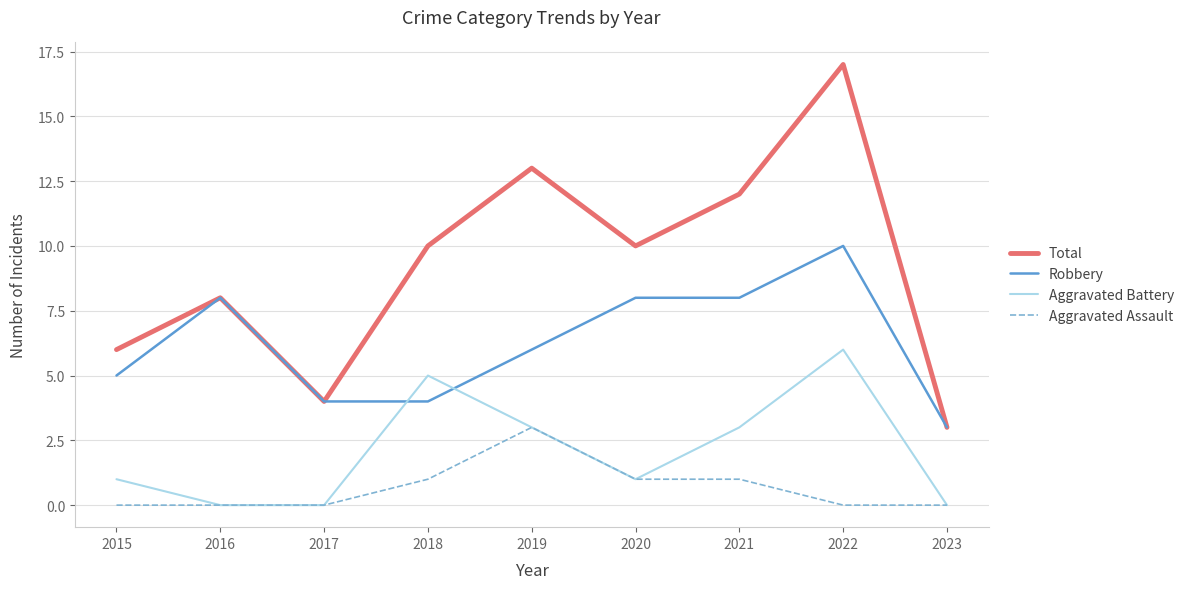

What is the spread (max minus min) of values at 2023?

3